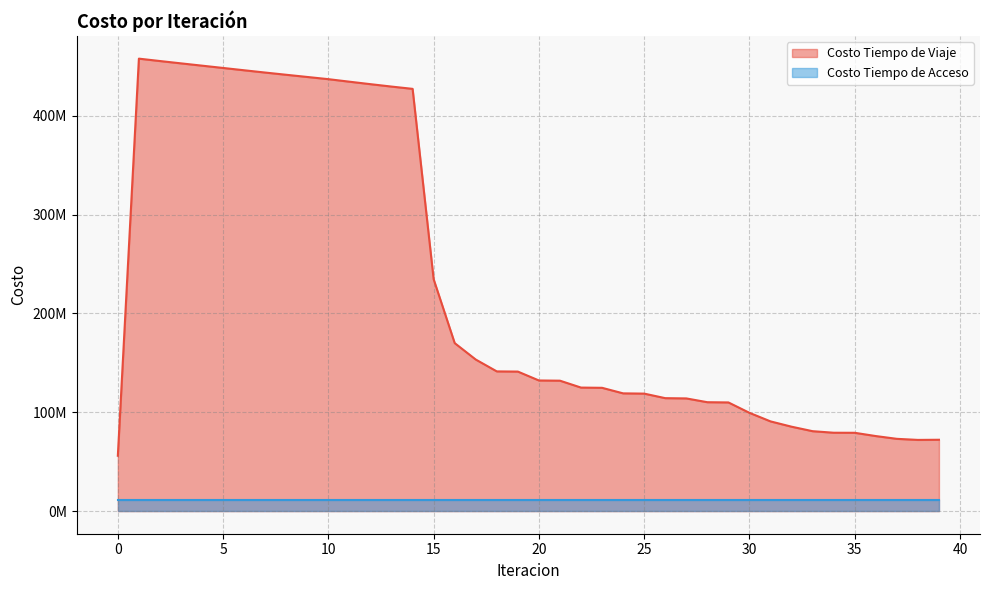

Does the chart have visible grid lines?

Yes